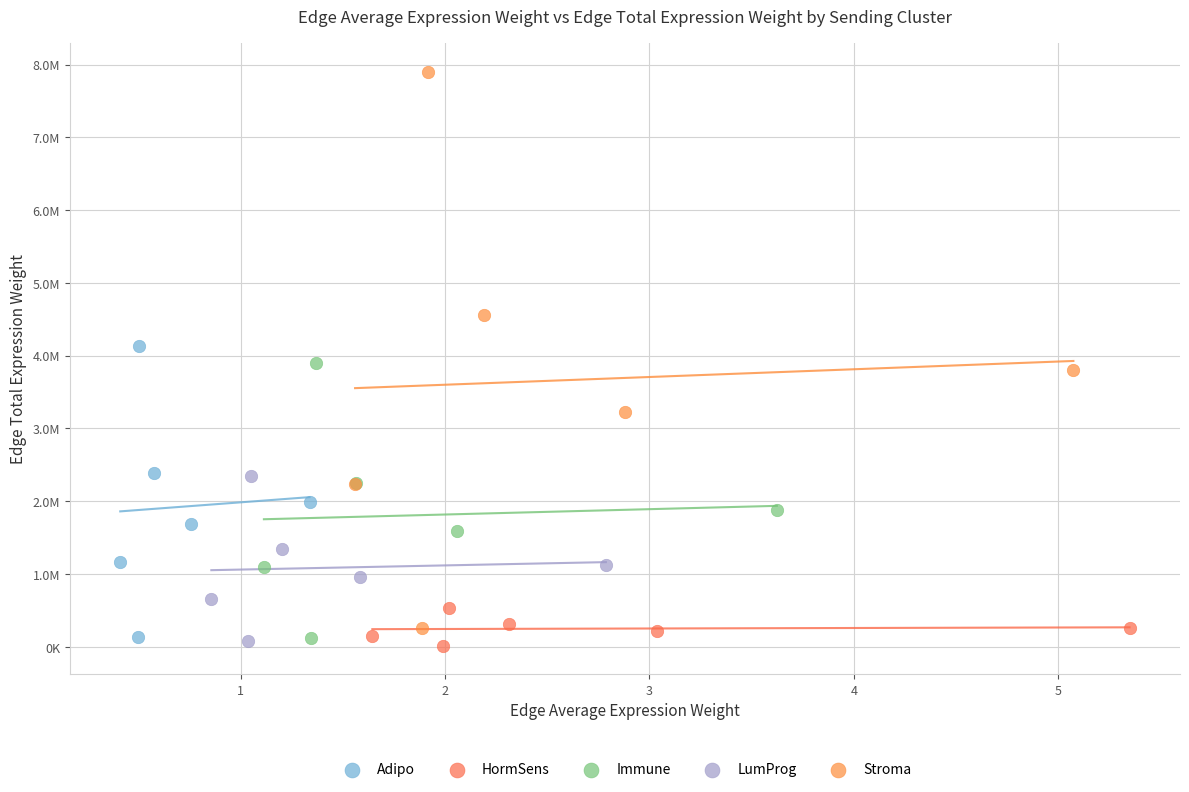

Which series contains the highest Y value?

Stroma